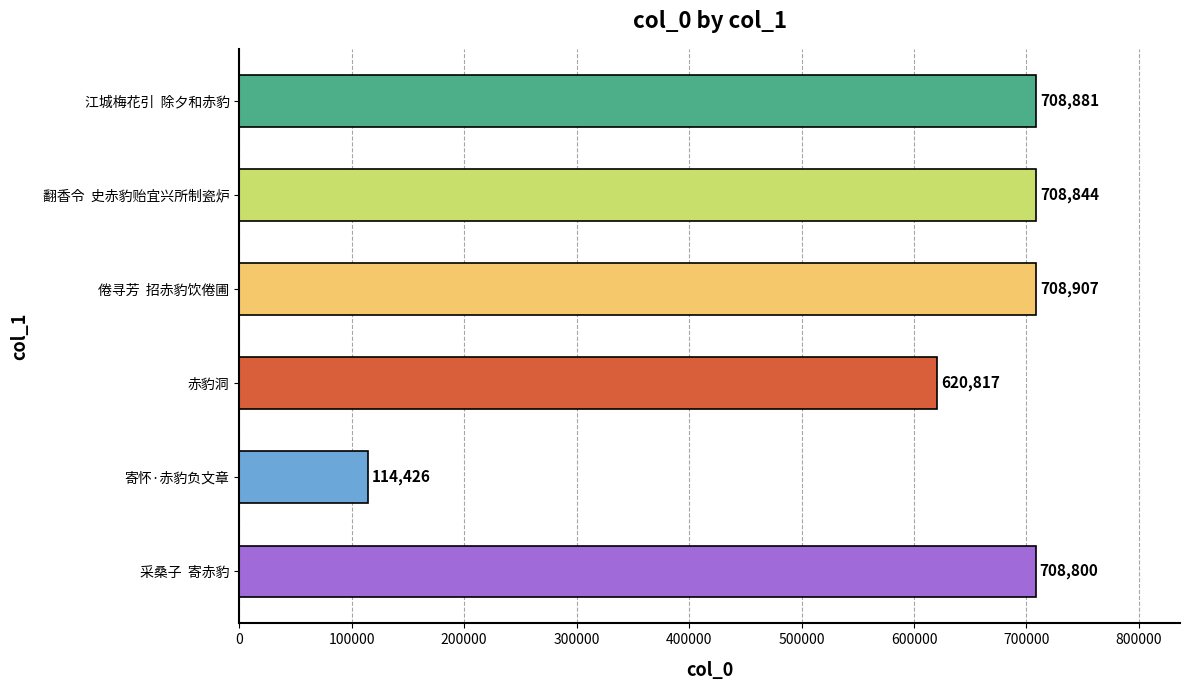

Count the number of data series in this chart.

1